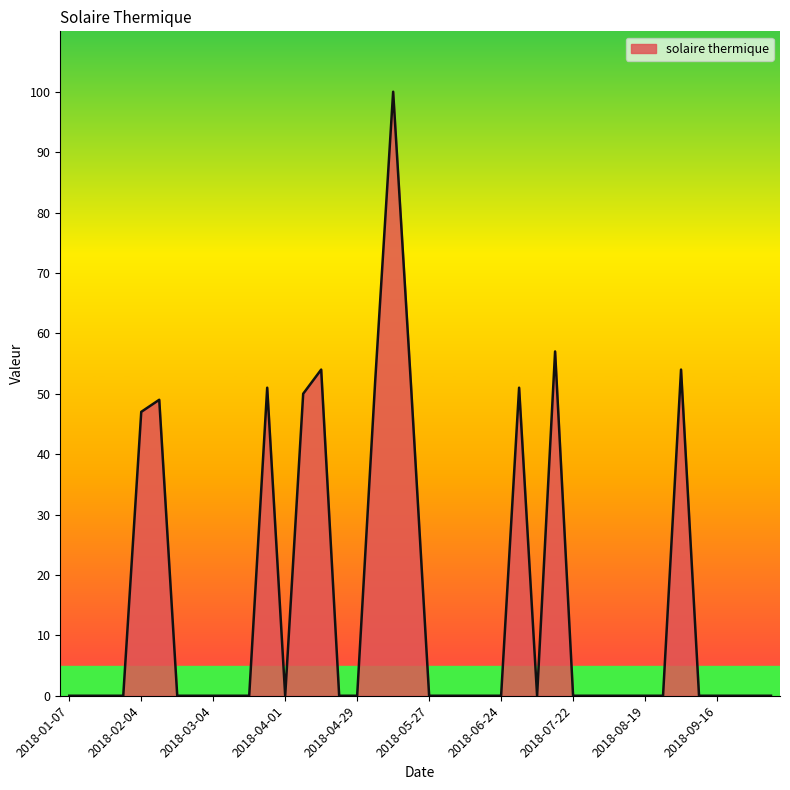

What is the difference between the maximum and minimum values?

100